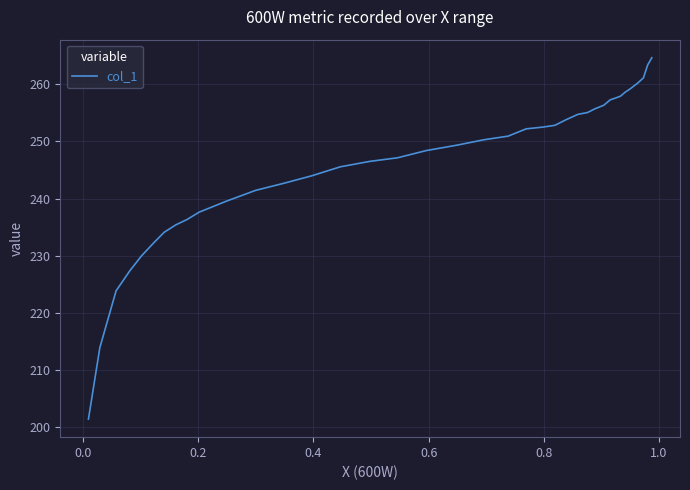

Reading left to right, list all the values displayed in this chart.

201.5	214.0	223.9	227.4	230.0	232.2	234.1	235.4	236.4	237.6	239.5	241.4	242.7	244.0	245.6	246.5	247.1	248.4	249.4	250.3	250.9	252.2	252.5	252.8	253.8	254.7	255.1	255.7	256.3	257.3	257.6	257.9	258.6	259.2	260.2	261.1	263.4	264.6